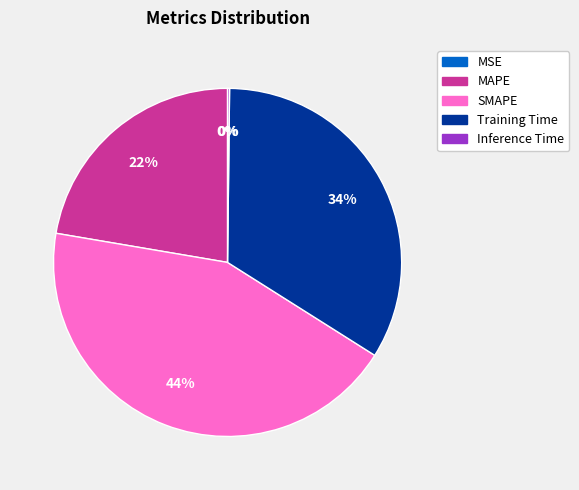

Does Training Time represent more than half of the total?

No